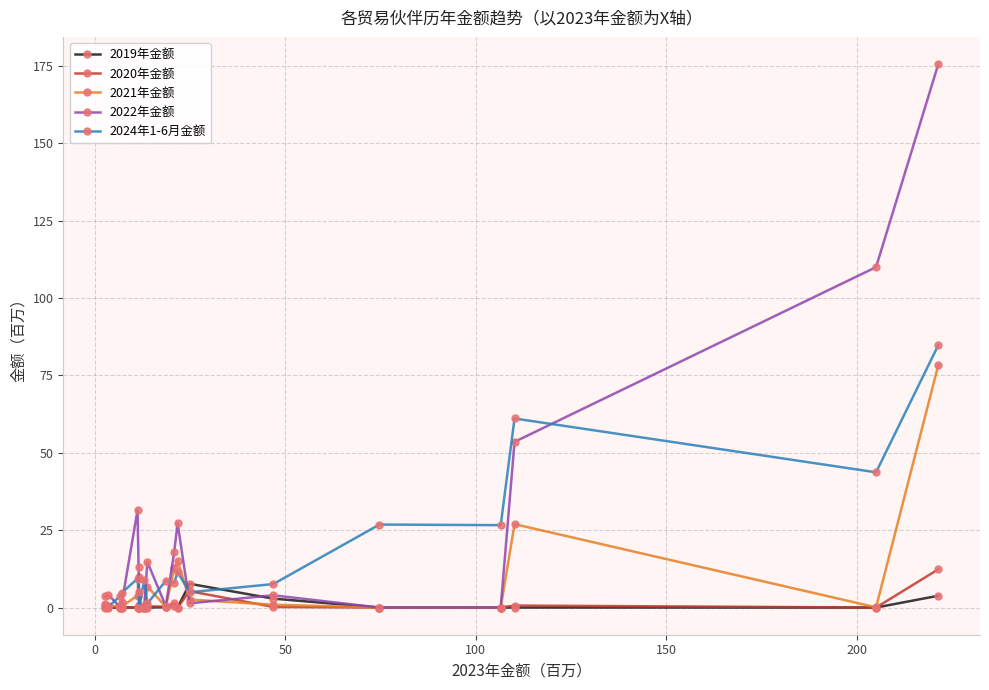

Which series ends up on top after the final intersection of 2019年金额 and 2022年金额?

2022年金额